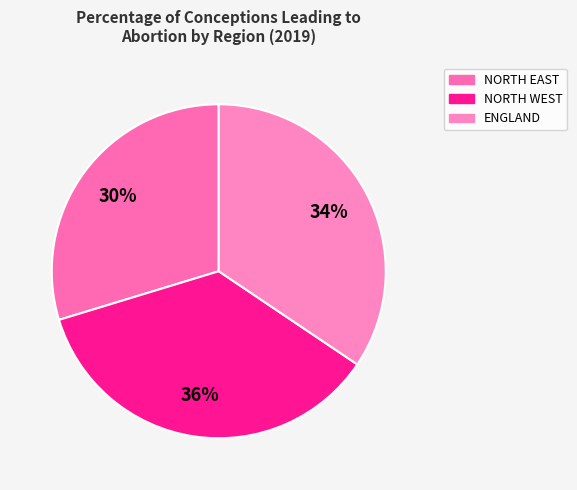

Which slice is the largest?

NORTH WEST